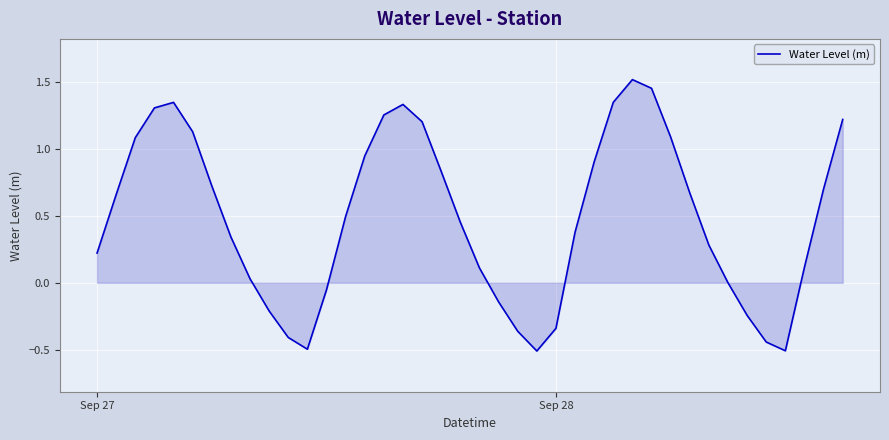

What is the difference between the maximum and minimum values?

2.0